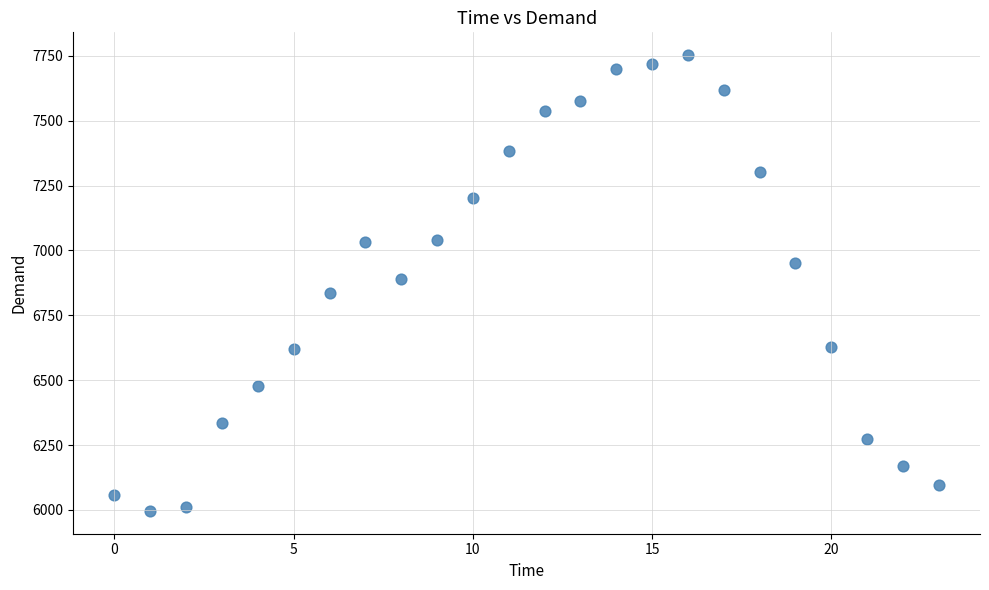

What is the range of Y values (max minus min)?

1757